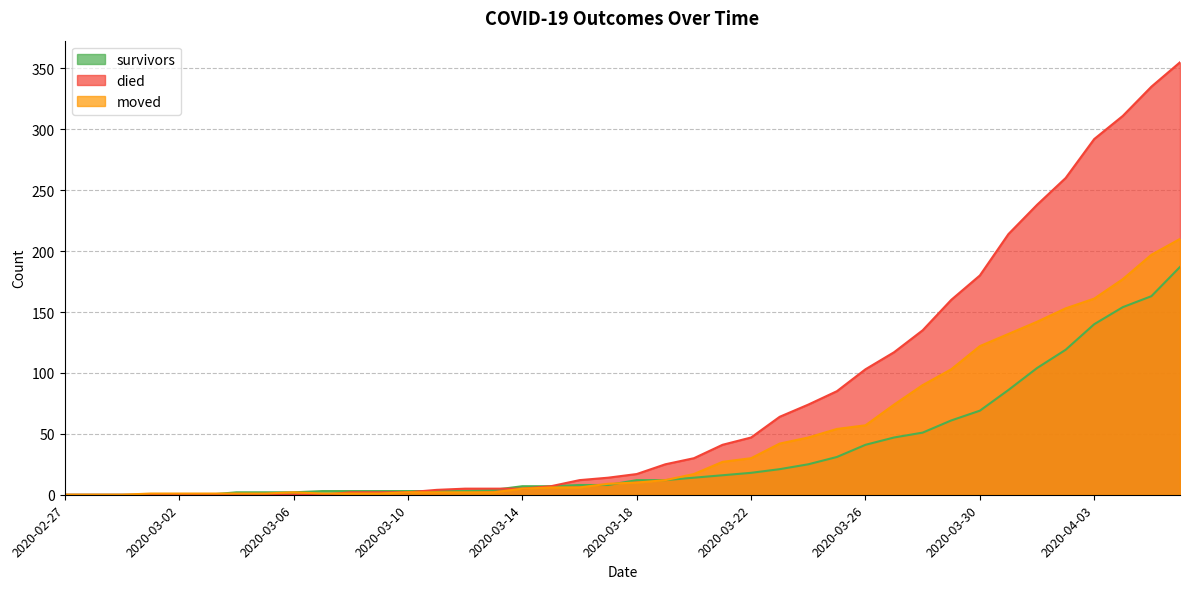

Reading left to right, transcribe all the data shown in this chart.

survivors: 2020-02-27=0	2020-02-28=0	2020-02-29=0	2020-03-01=0	2020-03-02=0	2020-03-03=0	2020-03-04=2	2020-03-05=2	2020-03-06=2	2020-03-07=3	2020-03-08=3	2020-03-09=3	2020-03-10=3	2020-03-11=3	2020-03-12=3	2020-03-13=4	2020-03-14=7	2020-03-15=7	2020-03-16=8	2020-03-17=8	2020-03-18=12	2020-03-19=12	2020-03-20=14	2020-03-21=16	2020-03-22=18	2020-03-23=21	2020-03-24=25	2020-03-25=31	2020-03-26=41	2020-03-27=47	2020-03-28=51	2020-03-29=61	2020-03-30=69	2020-03-31=86	2020-04-01=104	2020-04-02=119	2020-04-03=140	2020-04-04=154	2020-04-05=163	2020-04-06=187
died: 2020-02-27=0	2020-02-28=0	2020-02-29=0	2020-03-01=0	2020-03-02=0	2020-03-03=0	2020-03-04=0	2020-03-05=0	2020-03-06=0	2020-03-07=0	2020-03-08=2	2020-03-09=2	2020-03-10=2	2020-03-11=4	2020-03-12=5	2020-03-13=5	2020-03-14=5	2020-03-15=7	2020-03-16=12	2020-03-17=14	2020-03-18=17	2020-03-19=25	2020-03-20=30	2020-03-21=41	2020-03-22=47	2020-03-23=64	2020-03-24=74	2020-03-25=85	2020-03-26=103	2020-03-27=117	2020-03-28=135	2020-03-29=160	2020-03-30=180	2020-03-31=214	2020-04-01=238	2020-04-02=260	2020-04-03=292	2020-04-04=311	2020-04-05=335	2020-04-06=355
moved: 2020-02-27=0	2020-02-28=0	2020-02-29=0	2020-03-01=1	2020-03-02=1	2020-03-03=1	2020-03-04=1	2020-03-05=1	2020-03-06=2	2020-03-07=1	2020-03-08=1	2020-03-09=1	2020-03-10=2	2020-03-11=2	2020-03-12=2	2020-03-13=2	2020-03-14=5	2020-03-15=6	2020-03-16=6	2020-03-17=9	2020-03-18=10	2020-03-19=12	2020-03-20=17	2020-03-21=27	2020-03-22=30	2020-03-23=42	2020-03-24=47	2020-03-25=54	2020-03-26=57	2020-03-27=74	2020-03-28=90	2020-03-29=103	2020-03-30=122	2020-03-31=132	2020-04-01=142	2020-04-02=153	2020-04-03=161	2020-04-04=177	2020-04-05=197	2020-04-06=210